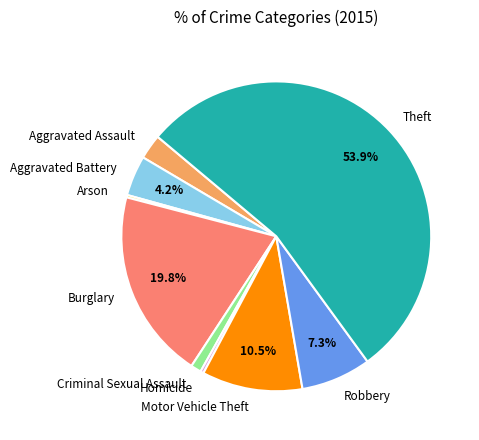

The Burglary slice represents 5% of the pie. True or false?

False